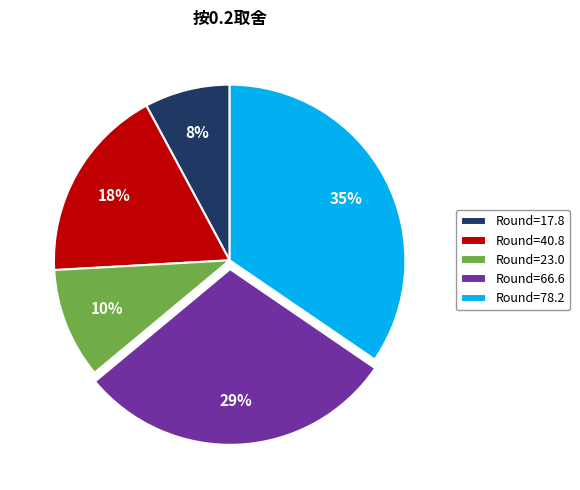

Combined, do Round=40.8 and Round=17.8 account for over 50%?

No